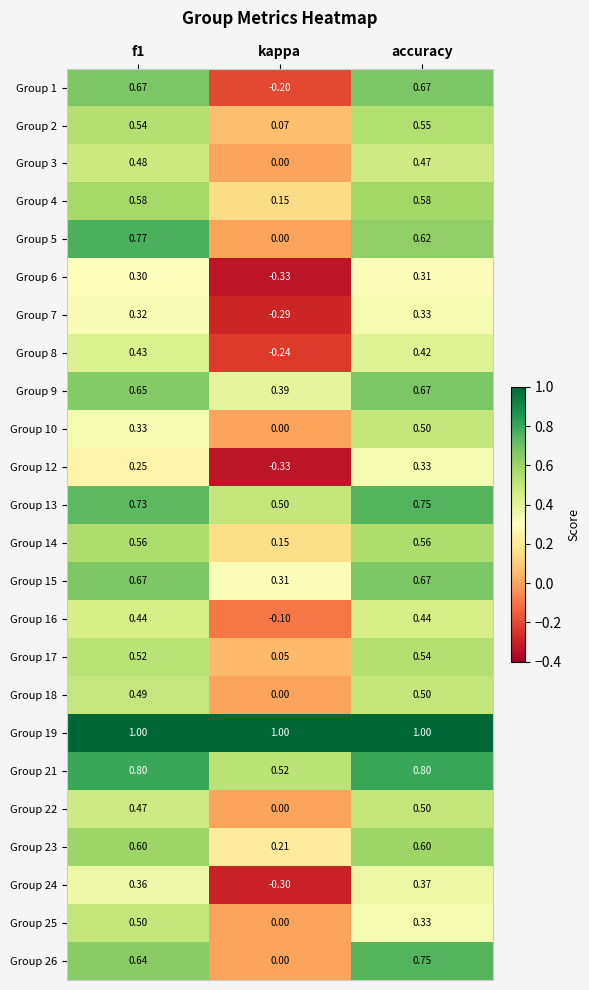

Is the value of Group 15 at accuracy greater than the value of Group 24 at f1?

Yes